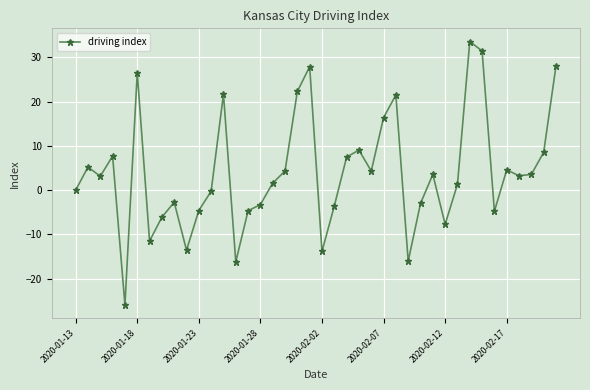

How many lines are shown in the chart?

1